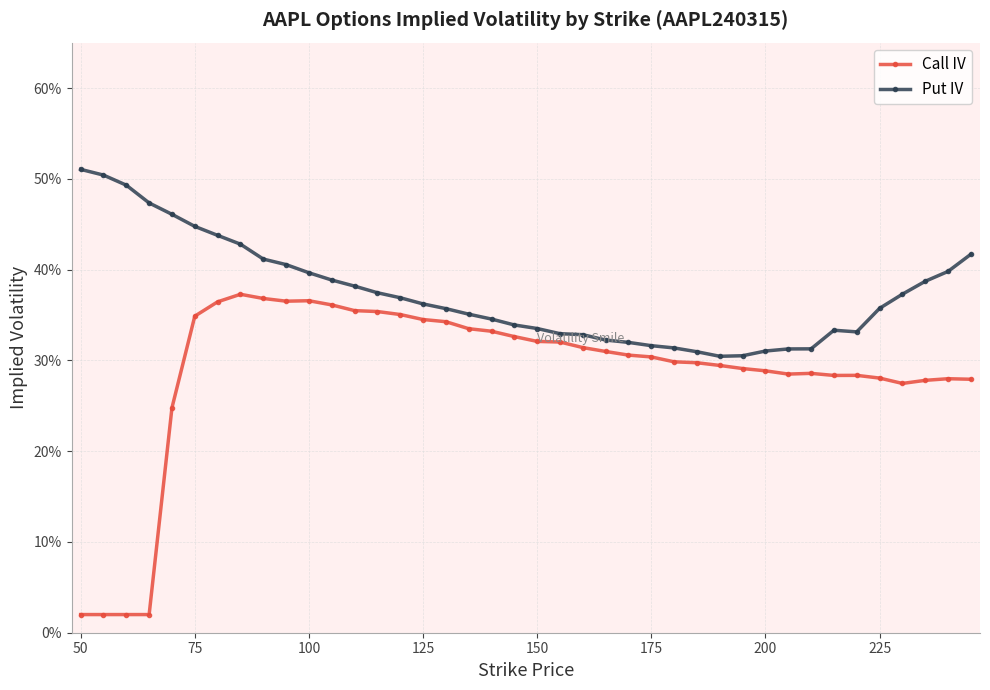

How many interior local peaks does the Call IV series have?

5